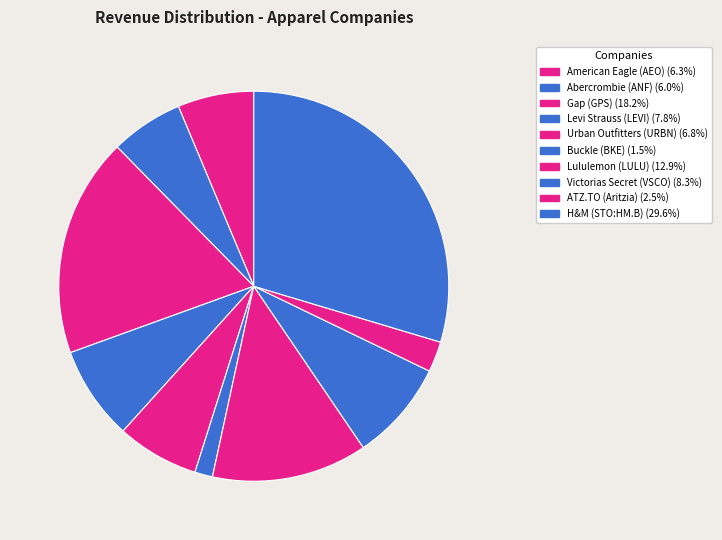

Does any single category account for the majority?

No